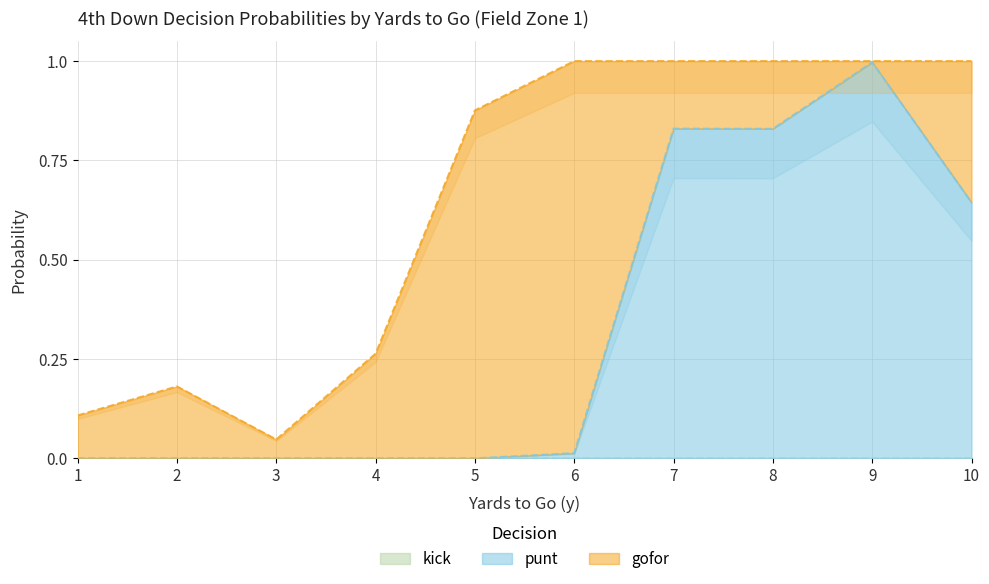

What is the sum of the punt values at 3 and 7?

0.8